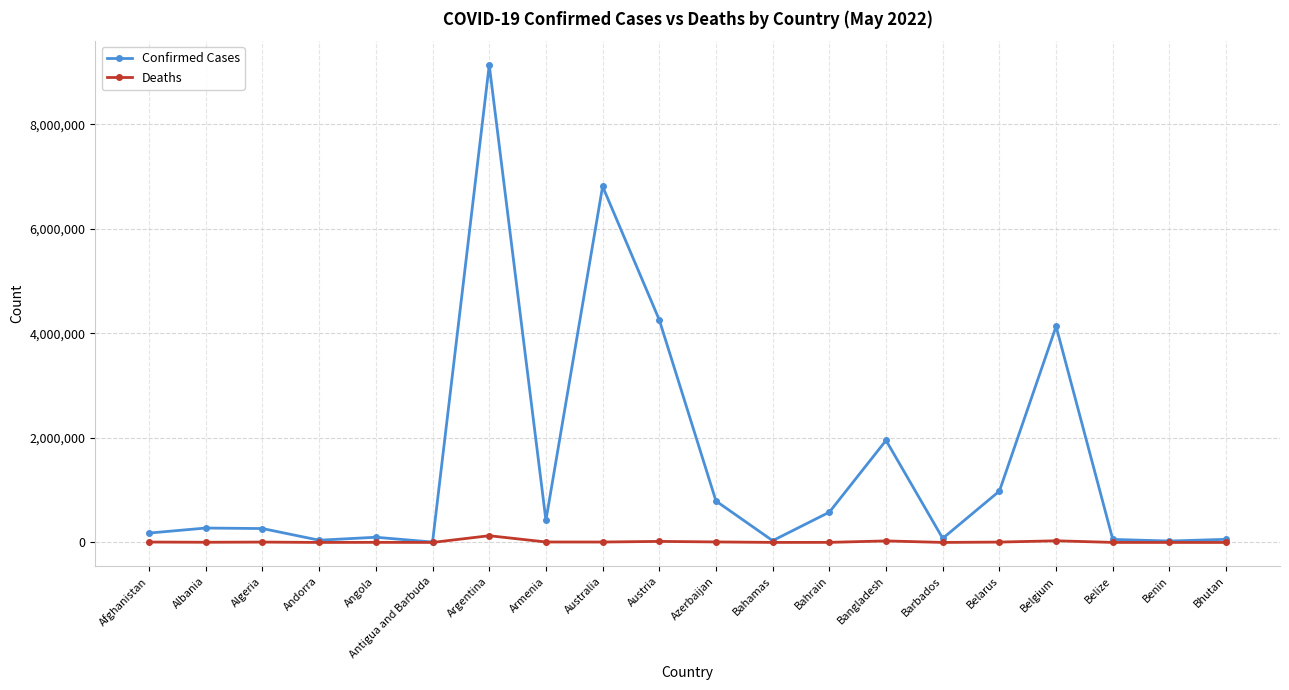

What is the approximate value of Confirmed Cases at Belgium?

4134293